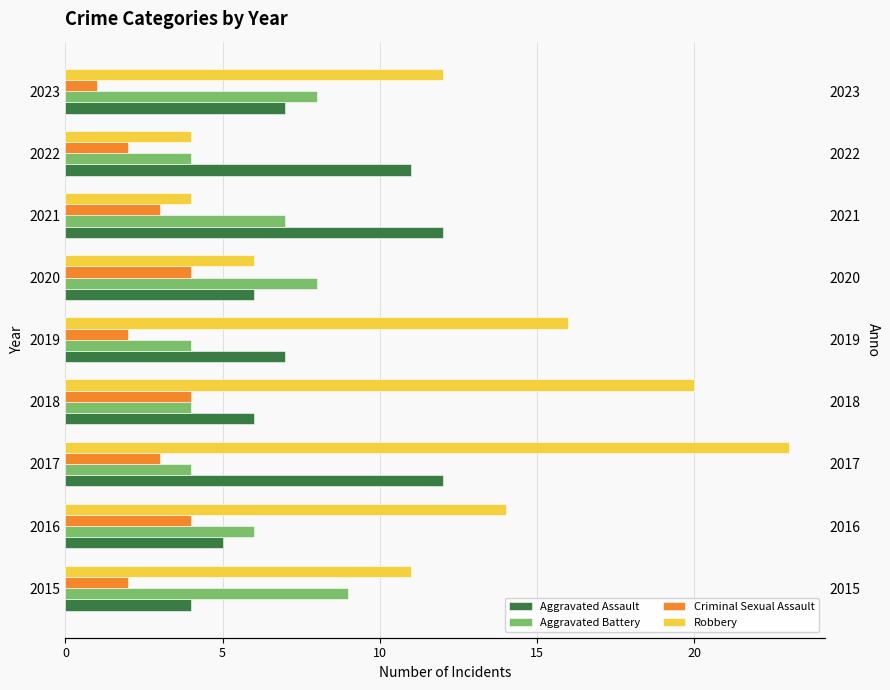

What is the total value across all series at 2016?

29